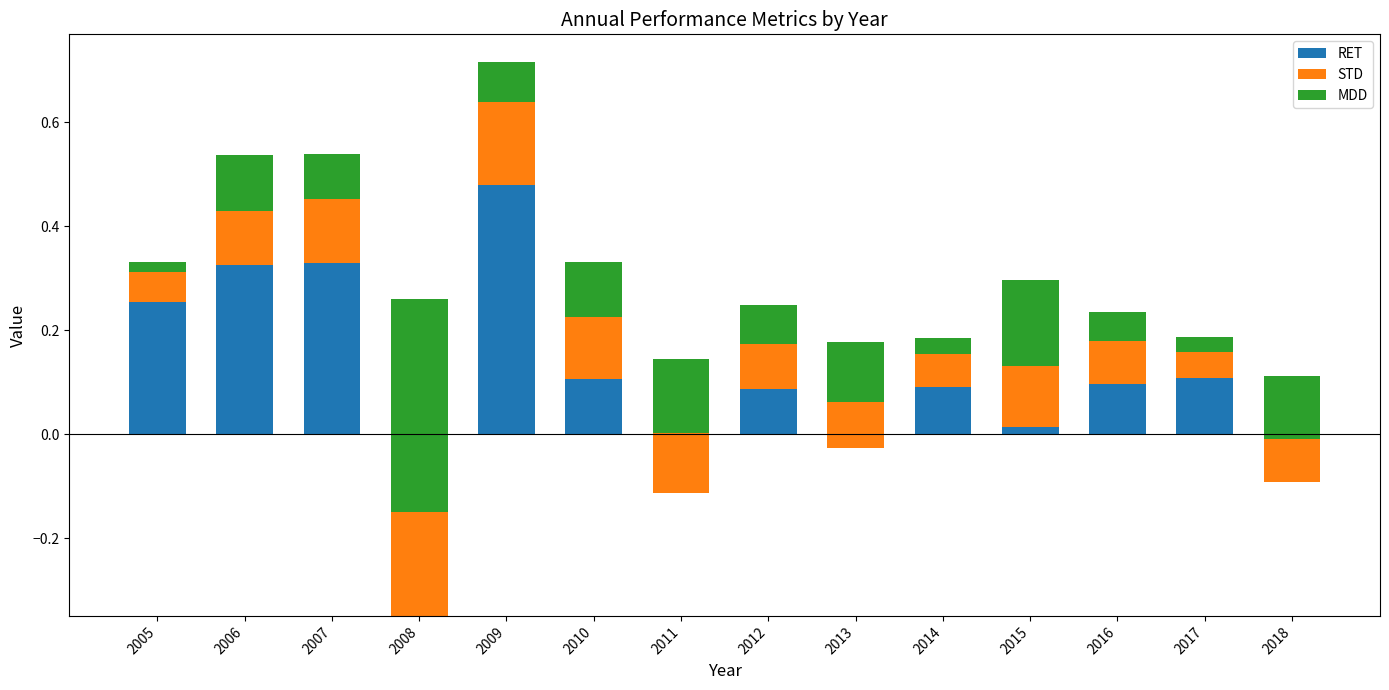

Which category has the highest value in the RET series?

2009